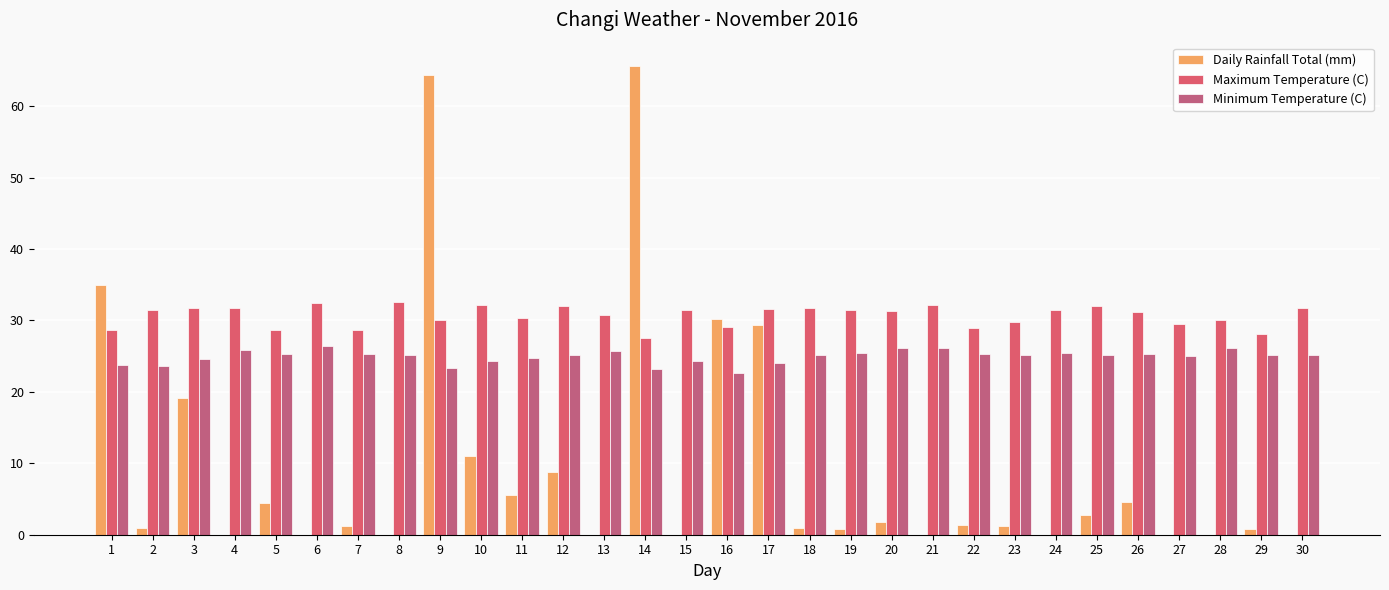

What is the difference between the Minimum Temperature (C) values at 9 and 7?

2.0